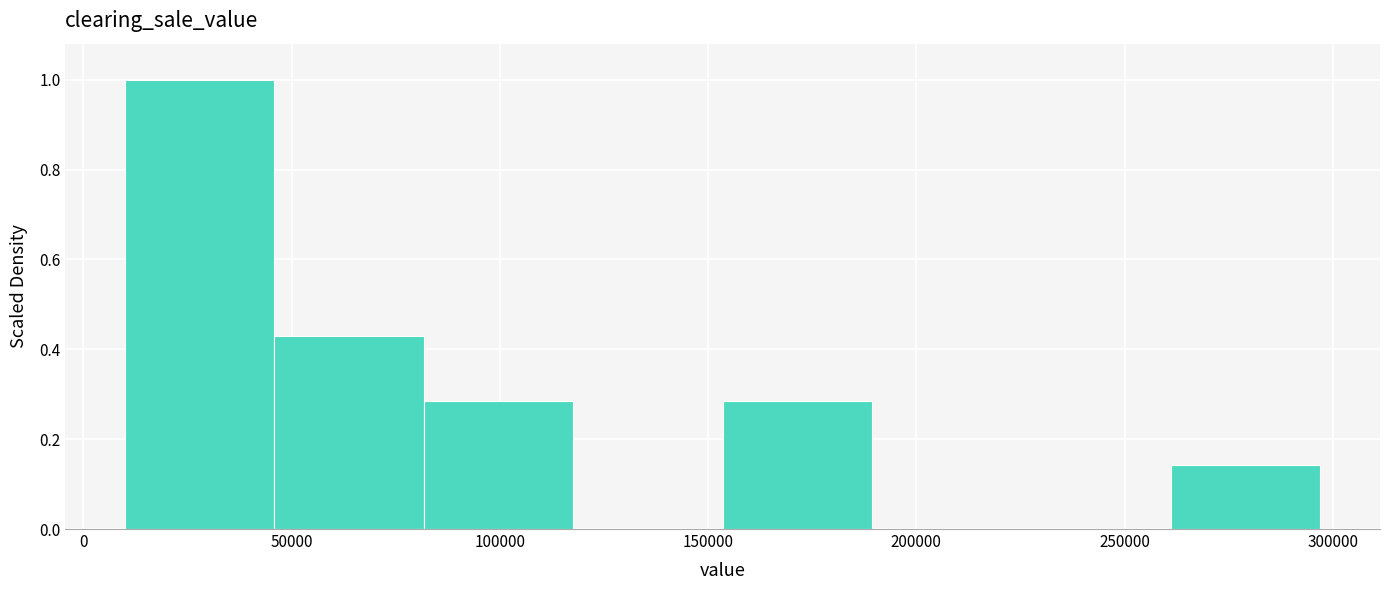

How tall is the bar that spans 10000 to 45000 on the x-axis? Neither the bar edges nor the heights are printed on the chart, so give them approximately, as read against the axes.

1.00